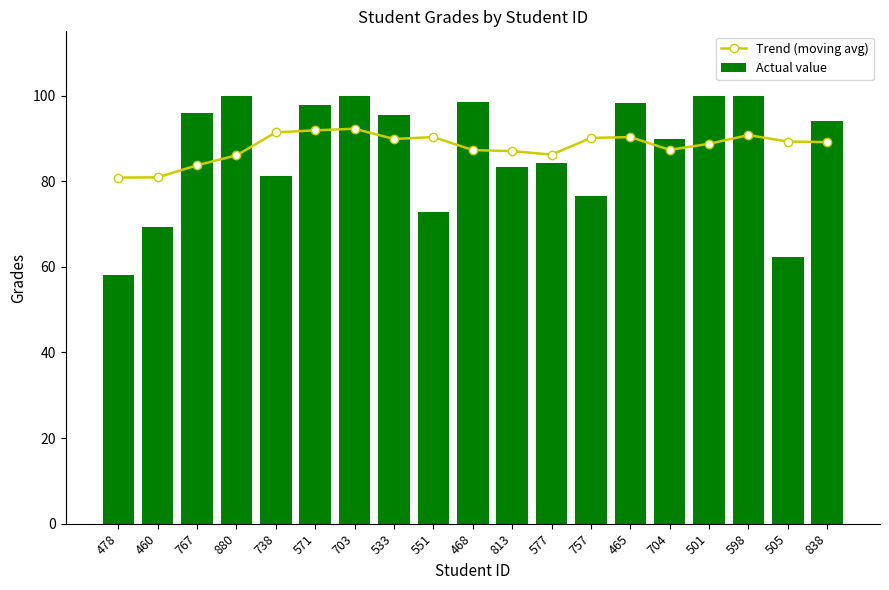

At which label does Actual value first exceed 94?

767